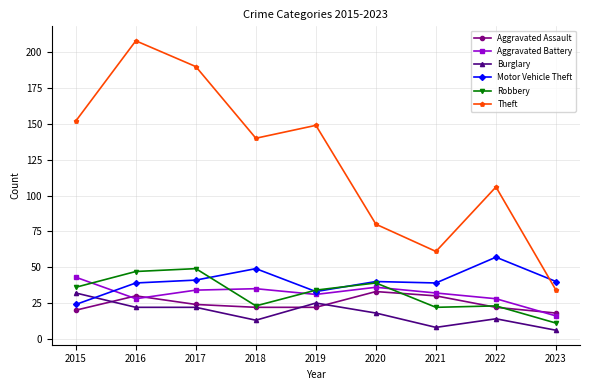

What is the spread (max minus min) of values at 2015?

132